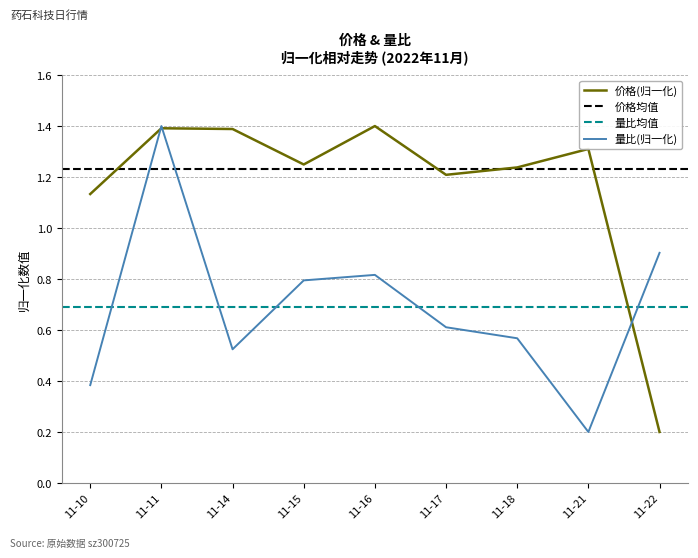

Which category has the lowest value in the 量比(归一化) series?

11-21